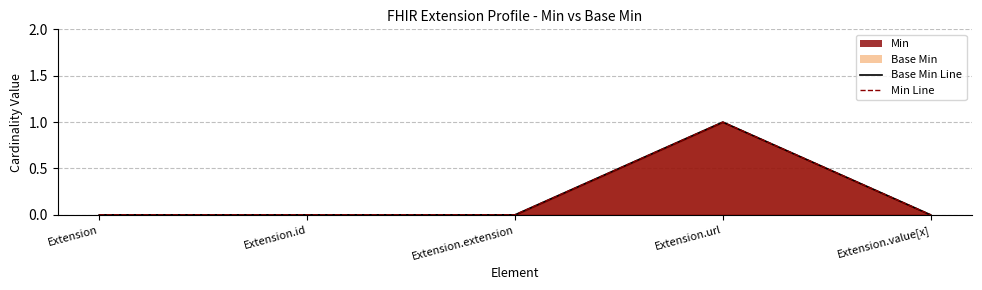

Reading left to right, transcribe all the data shown in this chart.

Base Min Line: 0	0	0	1	0
Min Line: 0	0	0	1	0